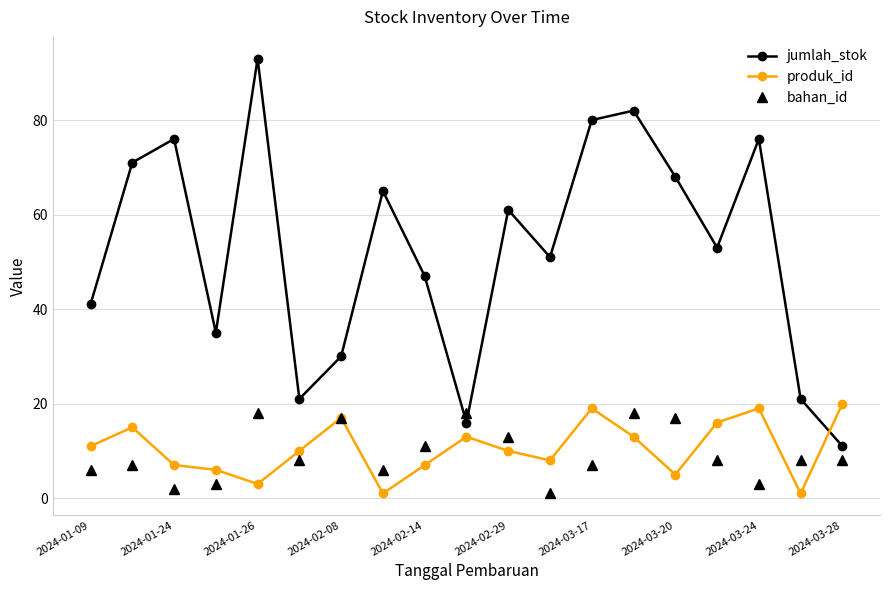

What is the average value of the jumlah_stok series?

53